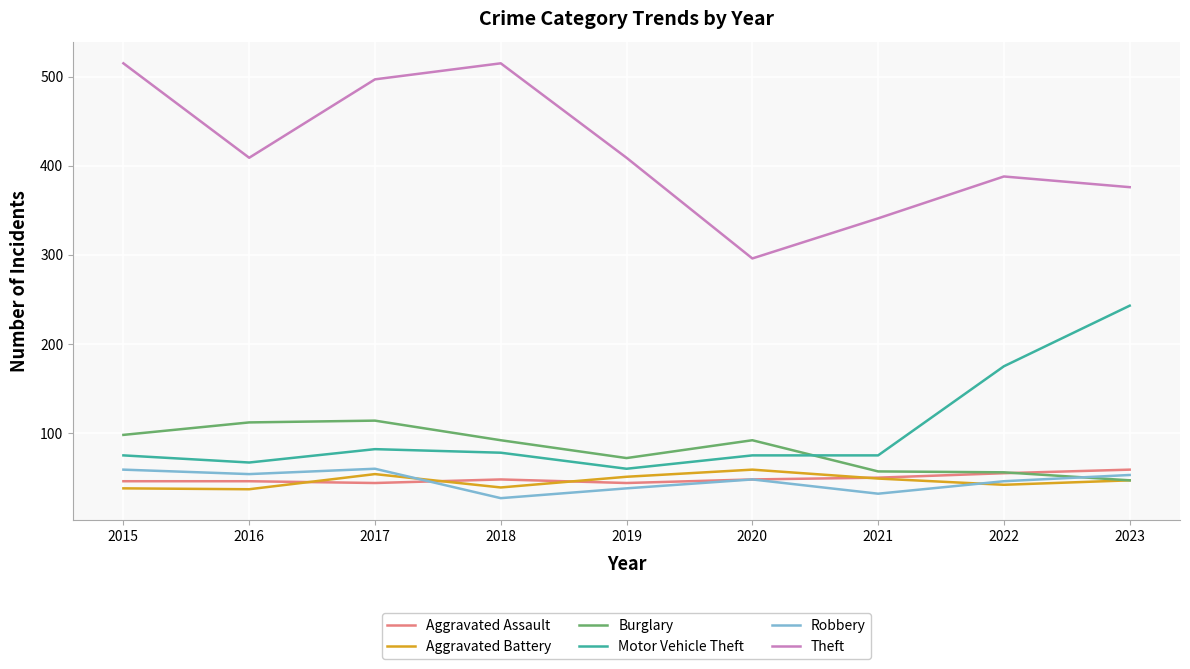

What is the difference between the highest and lowest values at 2023?

329